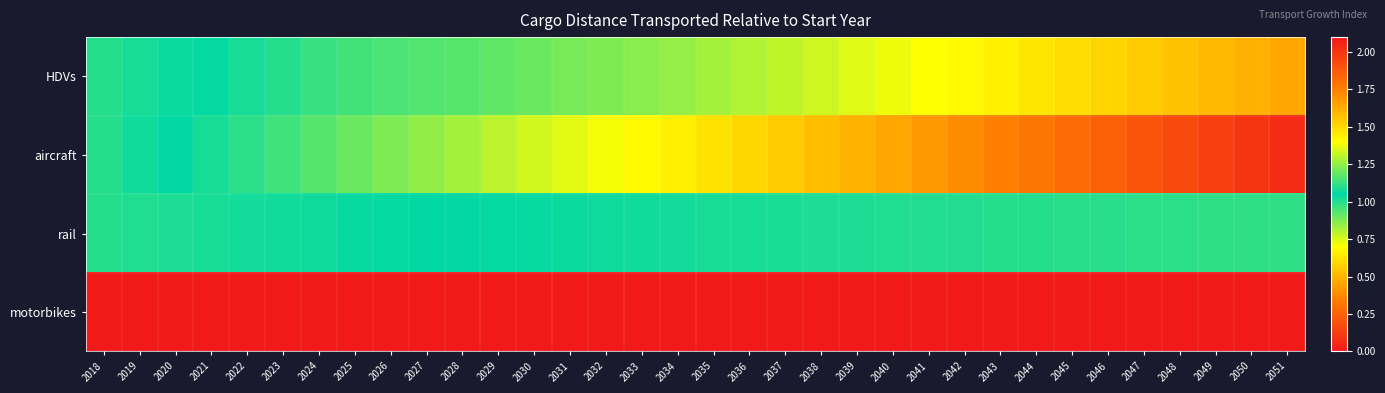

At which category is the sum across all series the highest?

2051